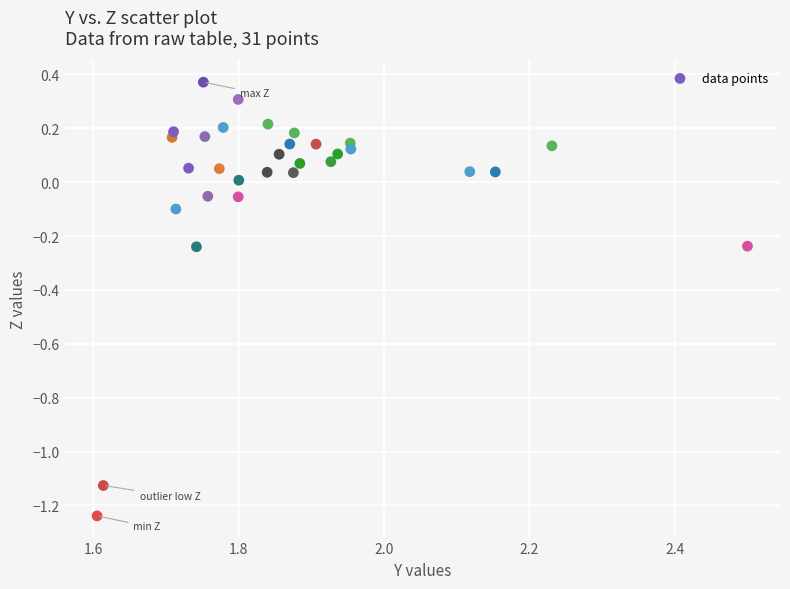

What is the range of Y values (max minus min)?

1.6